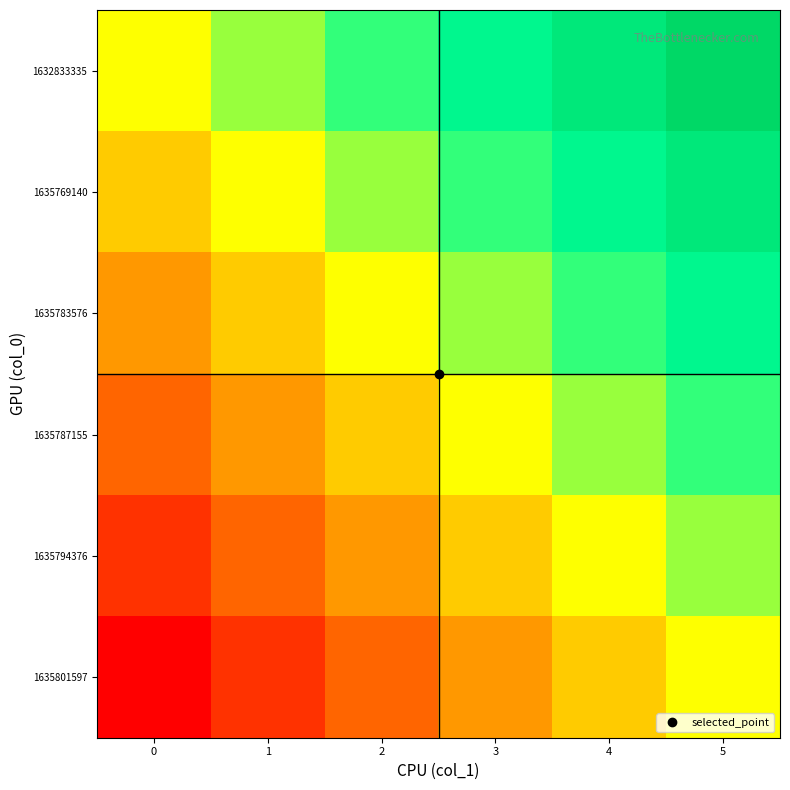

Reading left to right, transcribe all the data shown in this chart.

1632833335: 0=0.0	1=0.2	2=0.4	3=0.6	4=0.8	5=1.0
1635769140: 0=-0.2	1=0.0	2=0.2	3=0.4	4=0.6	5=0.8
1635783576: 0=-0.4	1=-0.2	2=0.0	3=0.2	4=0.4	5=0.6
1635787155: 0=-0.6	1=-0.4	2=-0.2	3=0.0	4=0.2	5=0.4
1635794376: 0=-0.8	1=-0.6	2=-0.4	3=-0.2	4=0.0	5=0.2
1635801597: 0=-1.0	1=-0.8	2=-0.6	3=-0.4	4=-0.2	5=0.0